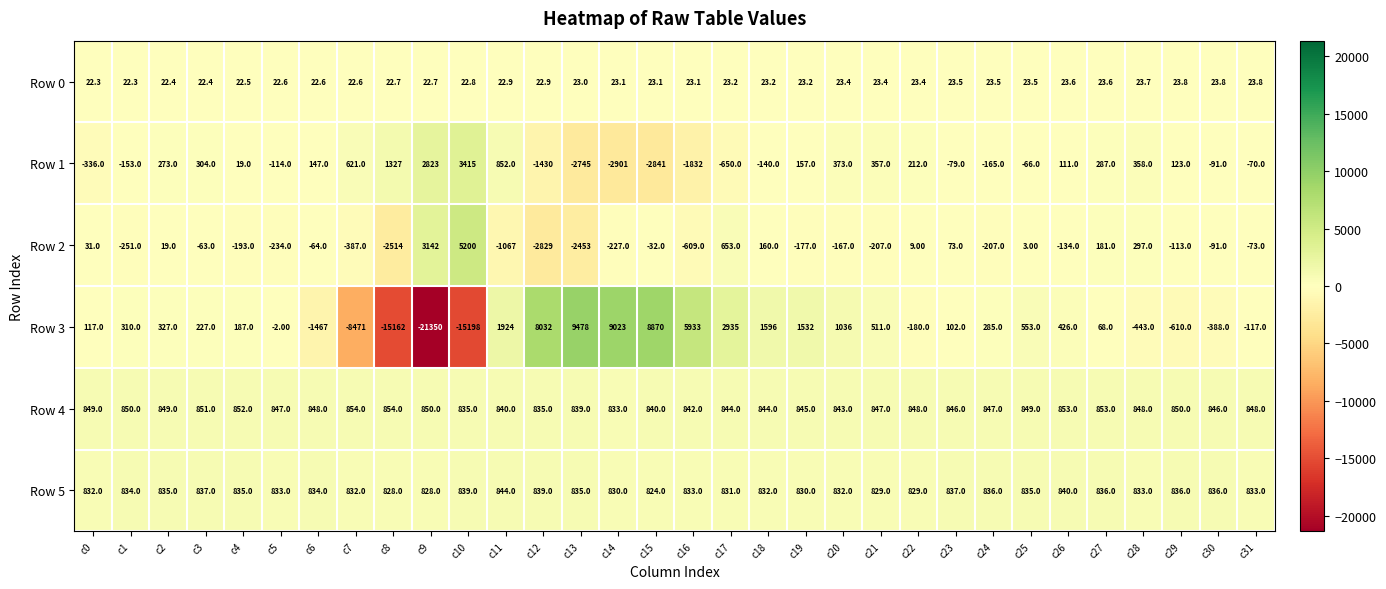

What is the sum of all Row 0 values?

738.6